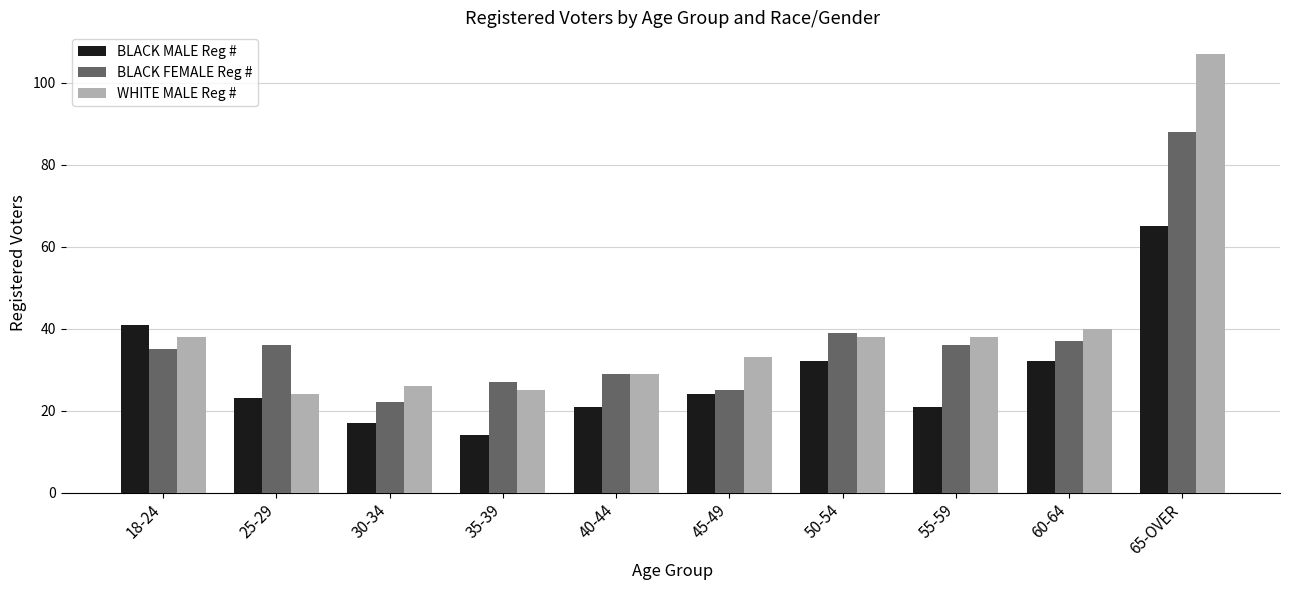

Which series has the largest total across all categories?

WHITE MALE Reg #